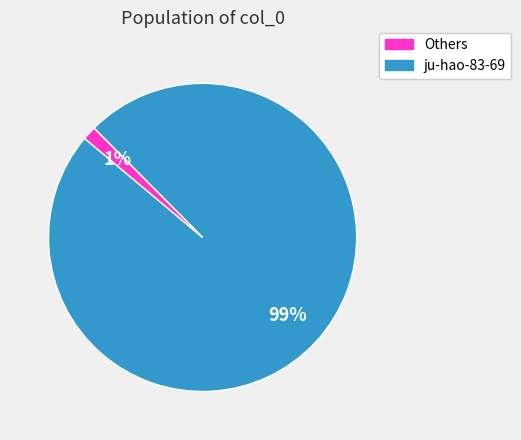

How many segments does this pie chart have?

2